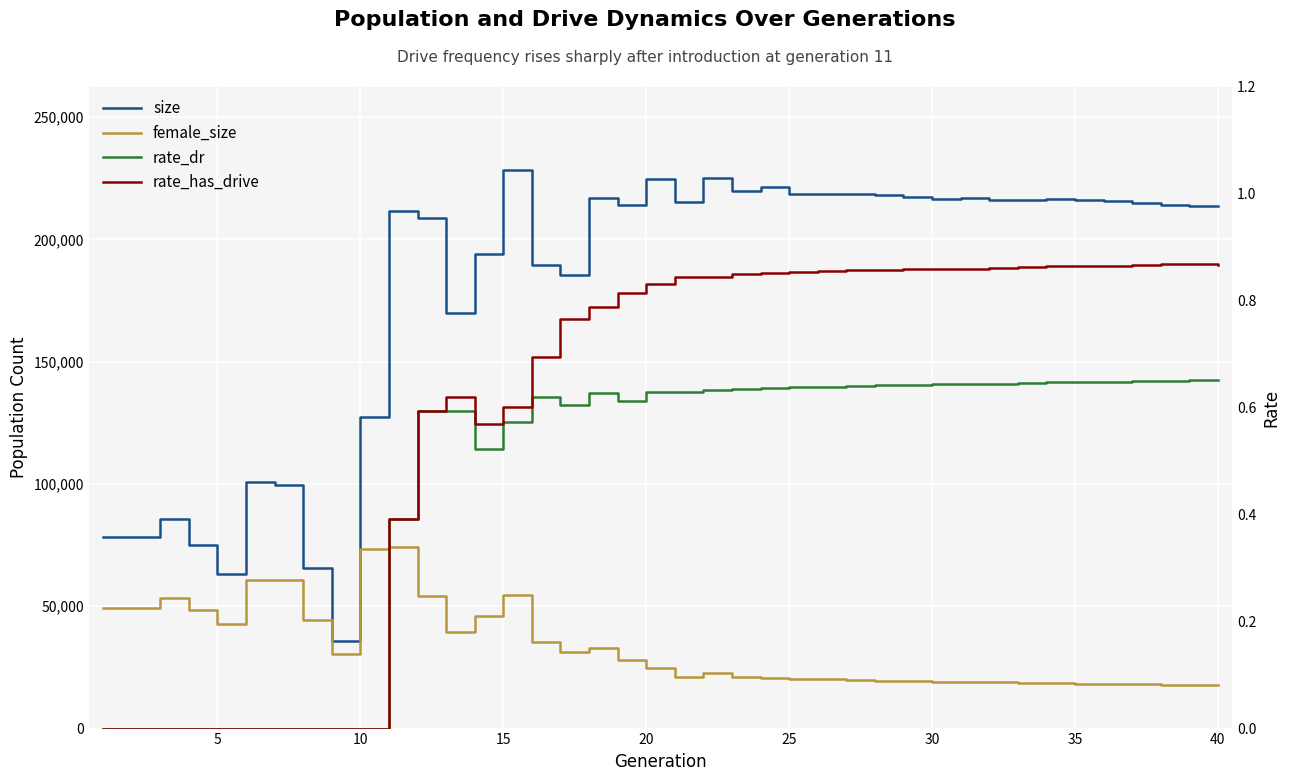

Which series has the widest spread of values?

size